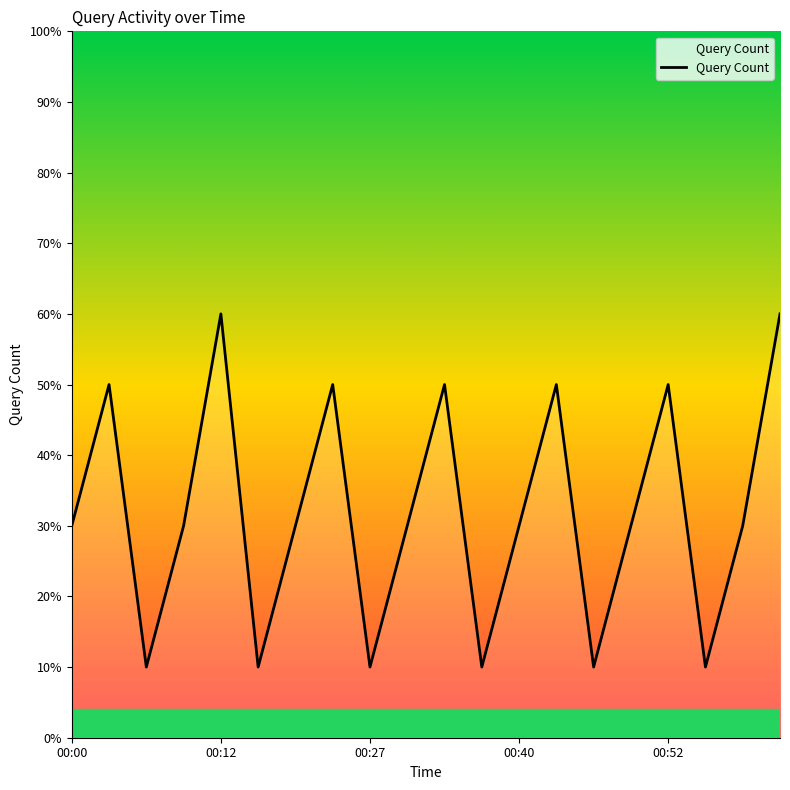

Count the values in the range 1 to 5.

18